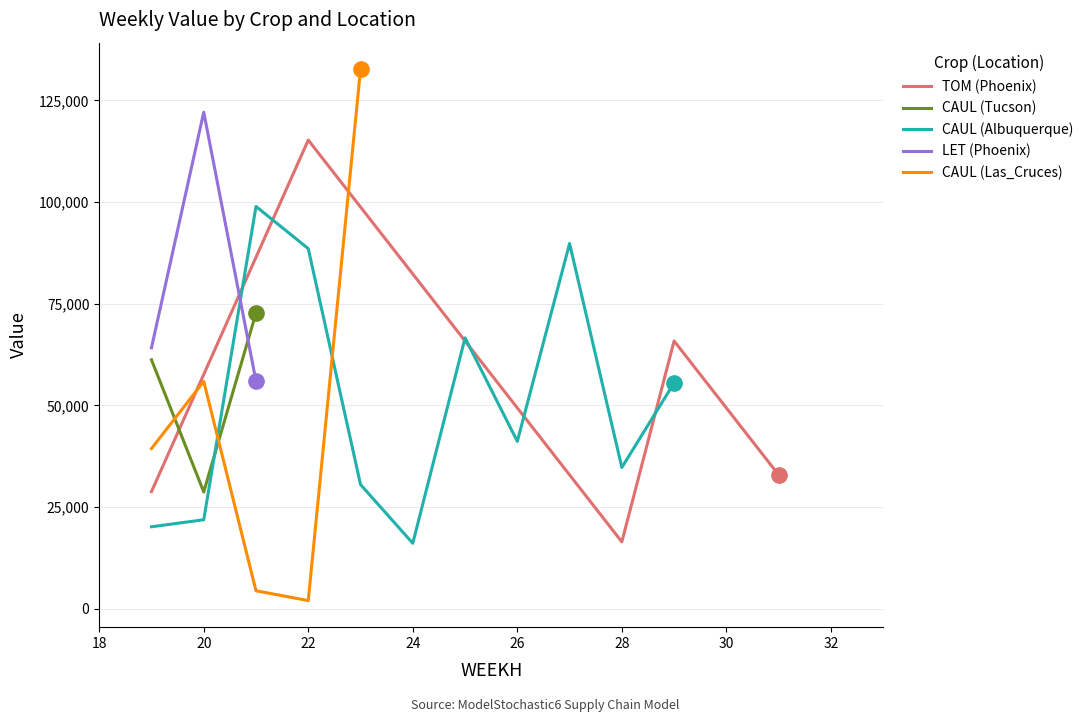

What are all the series names shown in the legend?

TOM (Phoenix), CAUL (Tucson), CAUL (Albuquerque), LET (Phoenix), CAUL (Las_Cruces)